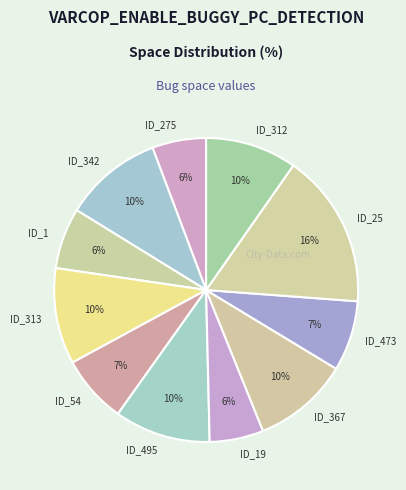

Which slice is the largest?

ID_25